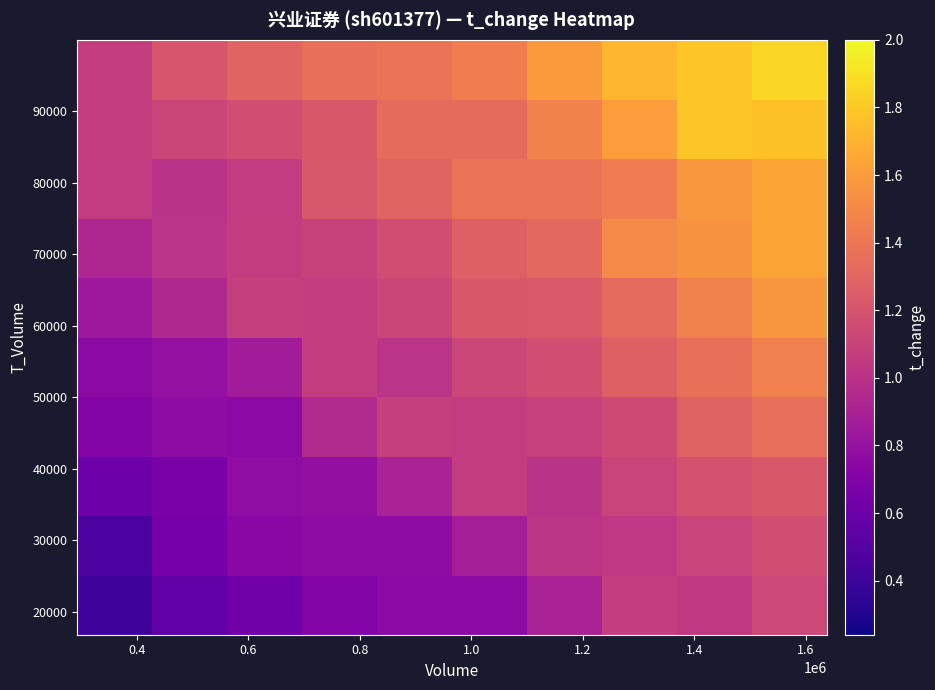

Count the number of categories in the chart.

10